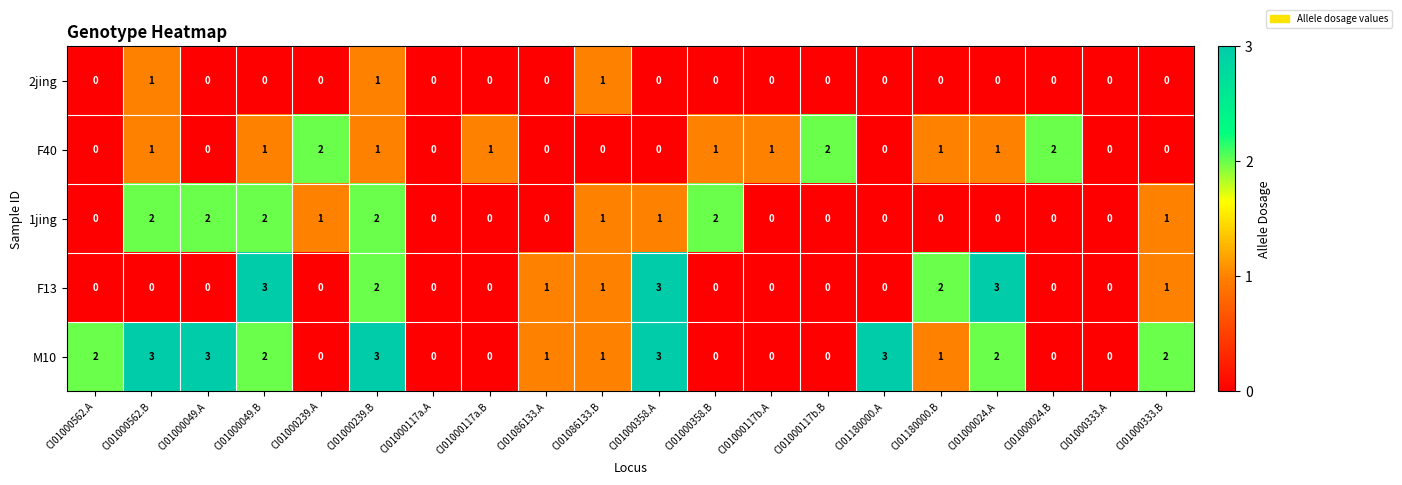

At which category is the sum across all series the highest?

CI01000239.B